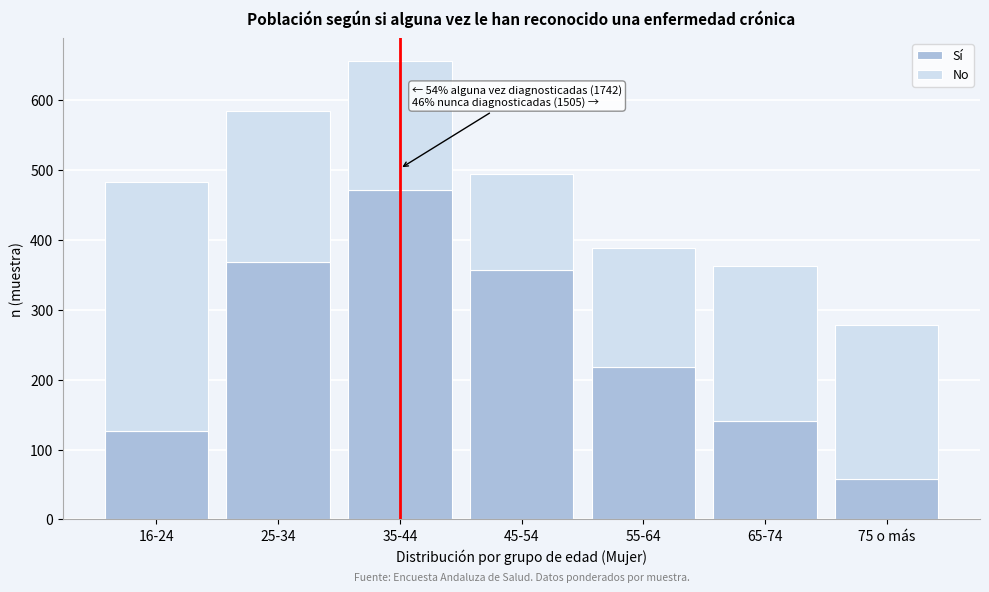

Reading right to left, what are the values for Sí?

58	141	218	357	472	369	127